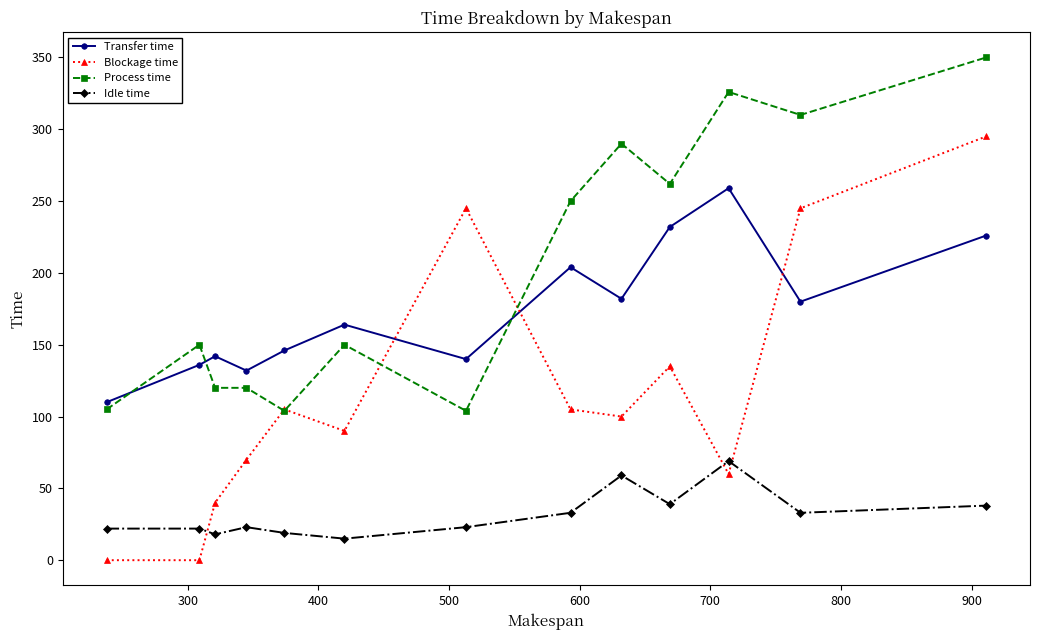

In Blockage time, how many points are higher than both neighbors (excluding endpoints)?

3